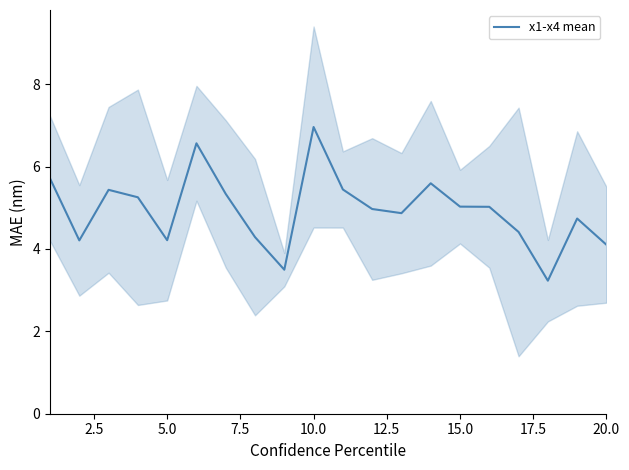

What is the greatest value displayed?

7.0